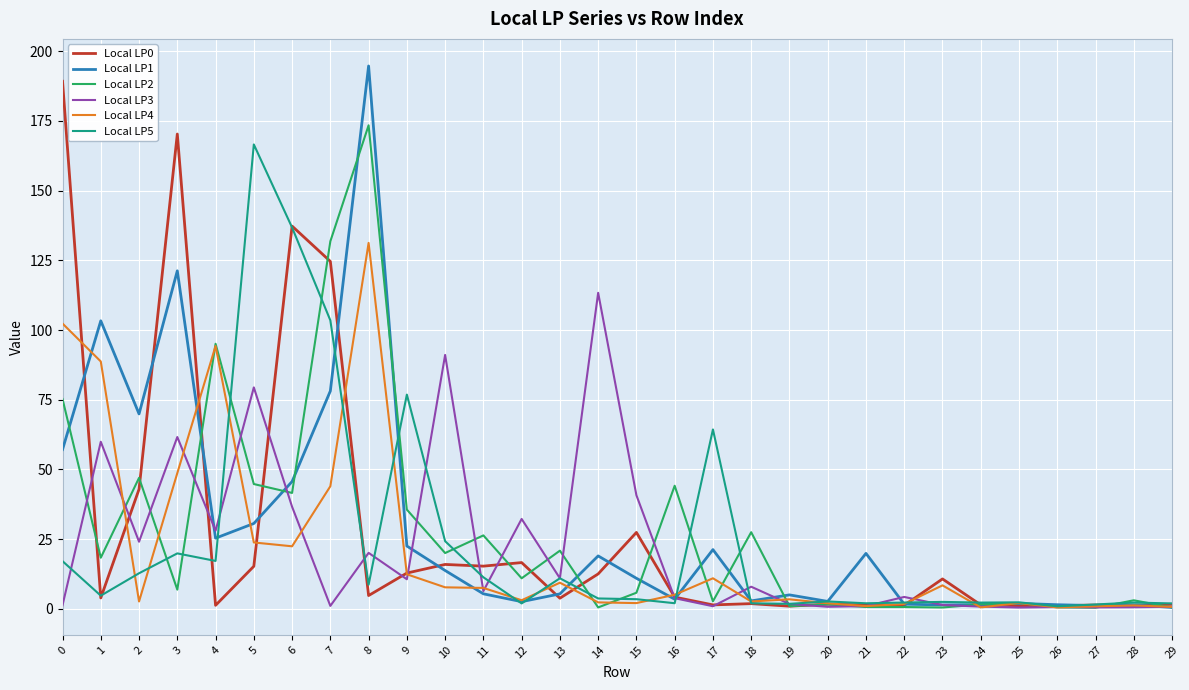

The value of Local LP3 at 14 is 113.3. True or false?

True